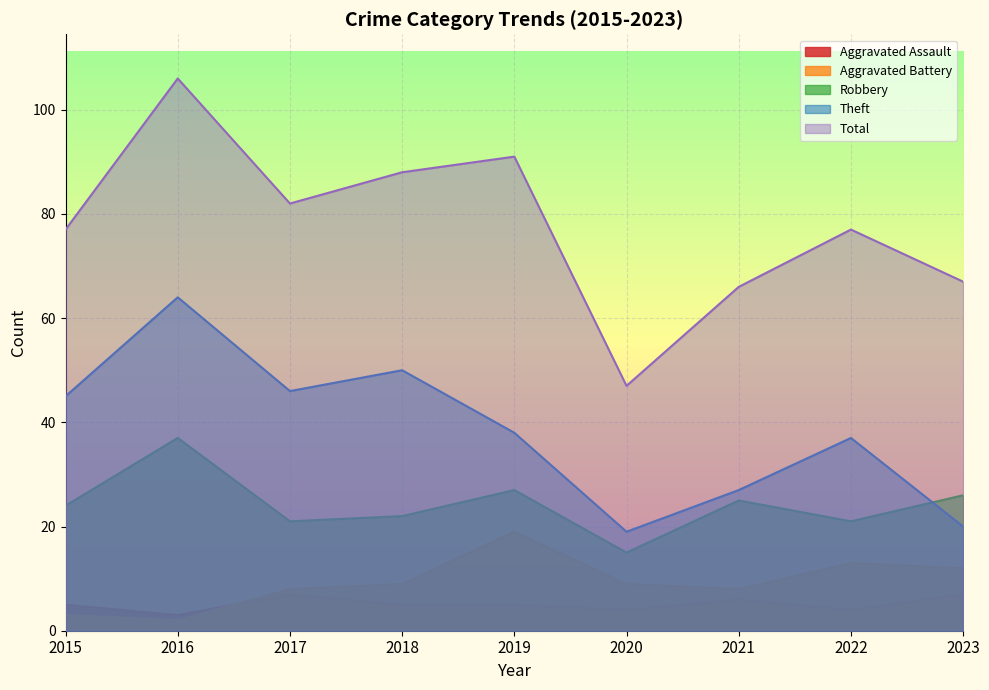

In Theft, how many points are lower than both neighbors (excluding endpoints)?

2